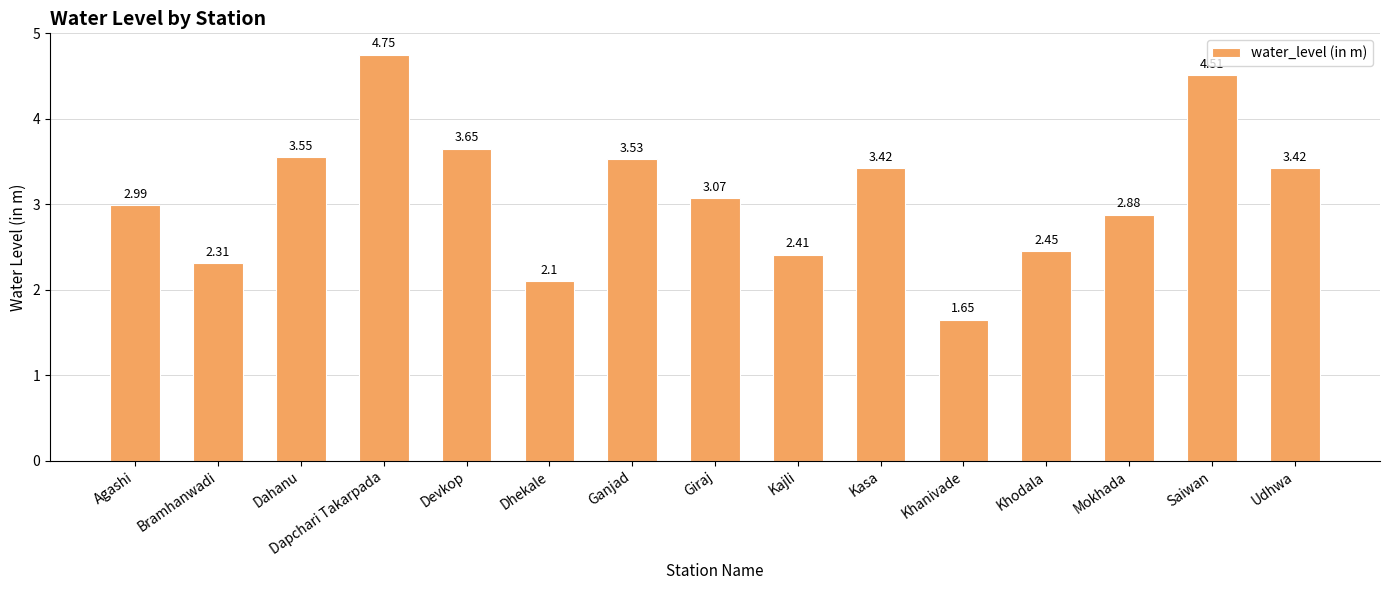

What is the label of the 4th bar from the right?

Khodala